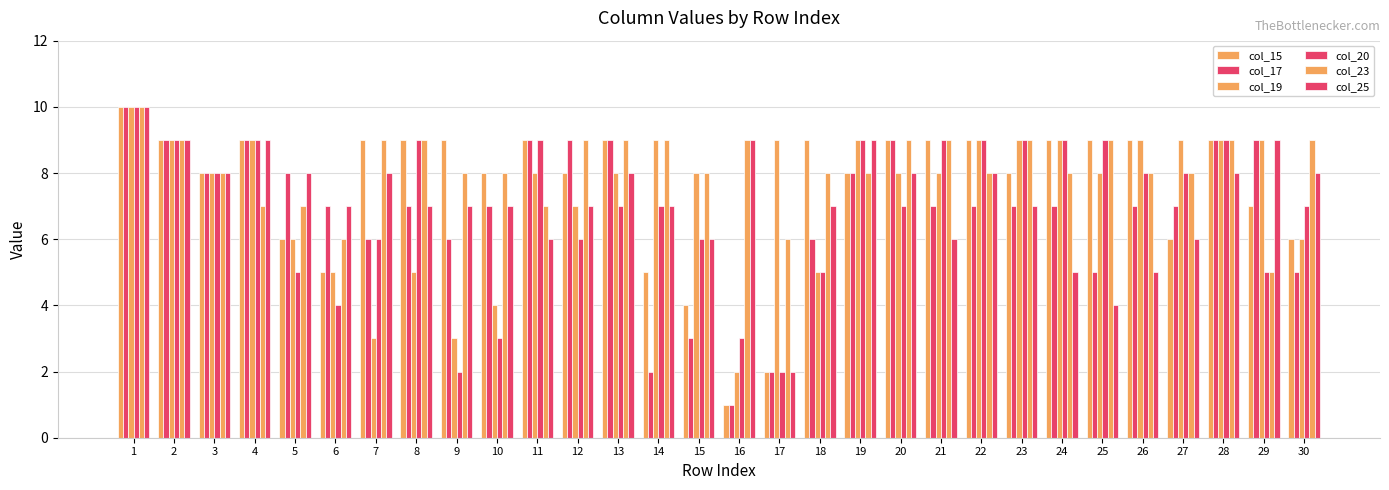

At which category does the chart reach its minimum across all series?

16